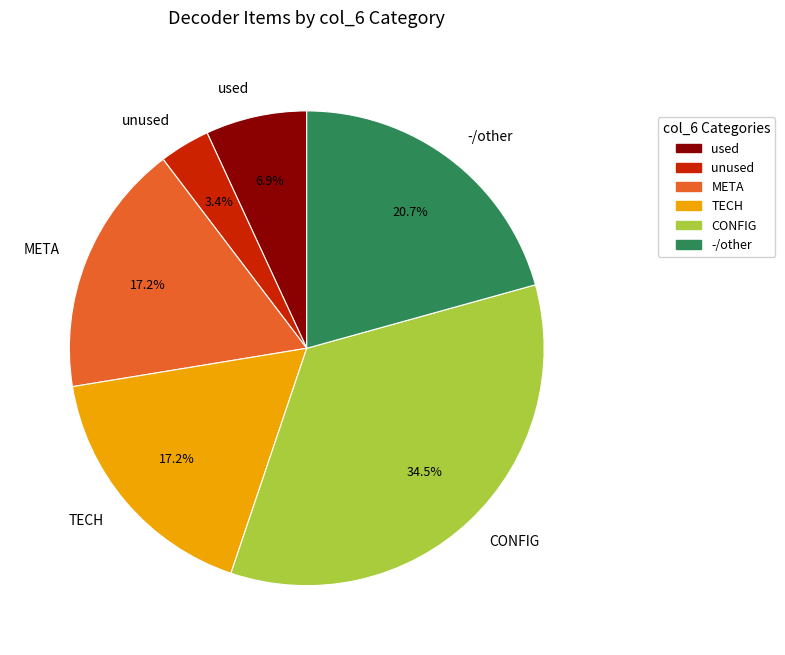

What is the ratio of the value at used to the value at TECH?

0.4